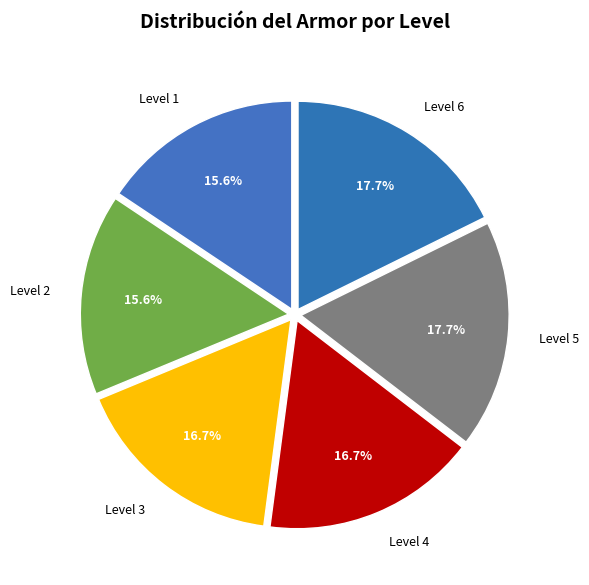

Count the number of slices in the pie.

6